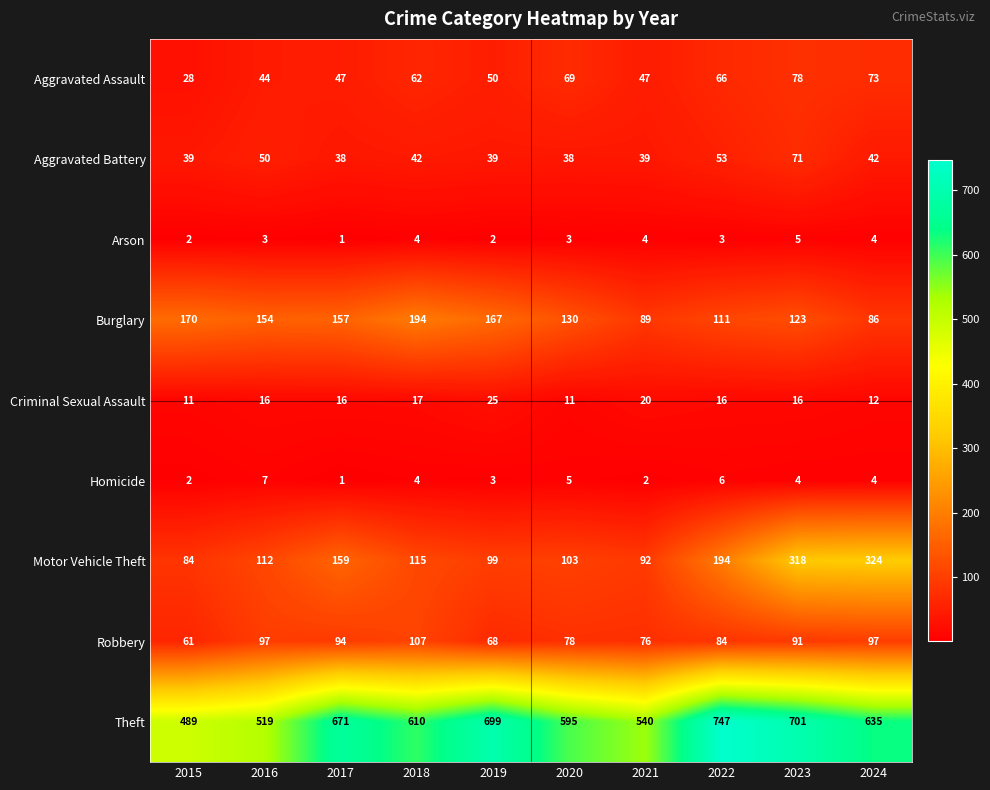

Which label corresponds to the smallest value in the chart?

2017